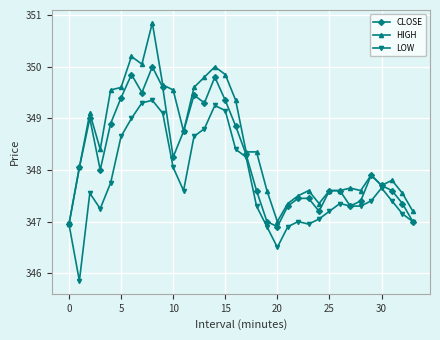

True or false: CLOSE has more than 0 interior local peaks.

True